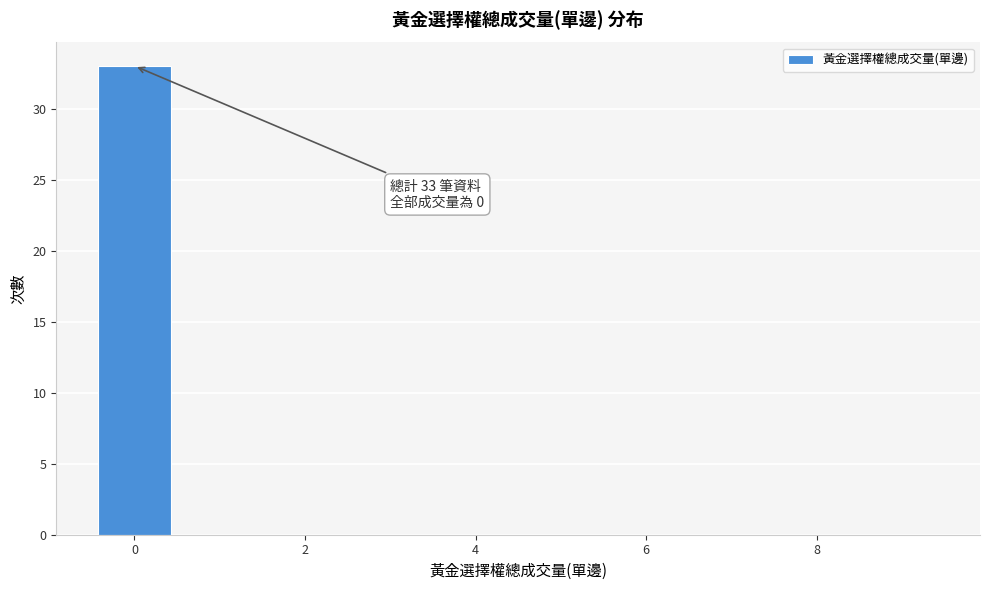

Which range on the x-axis has the tallest bar?

-0.5 to 0.5